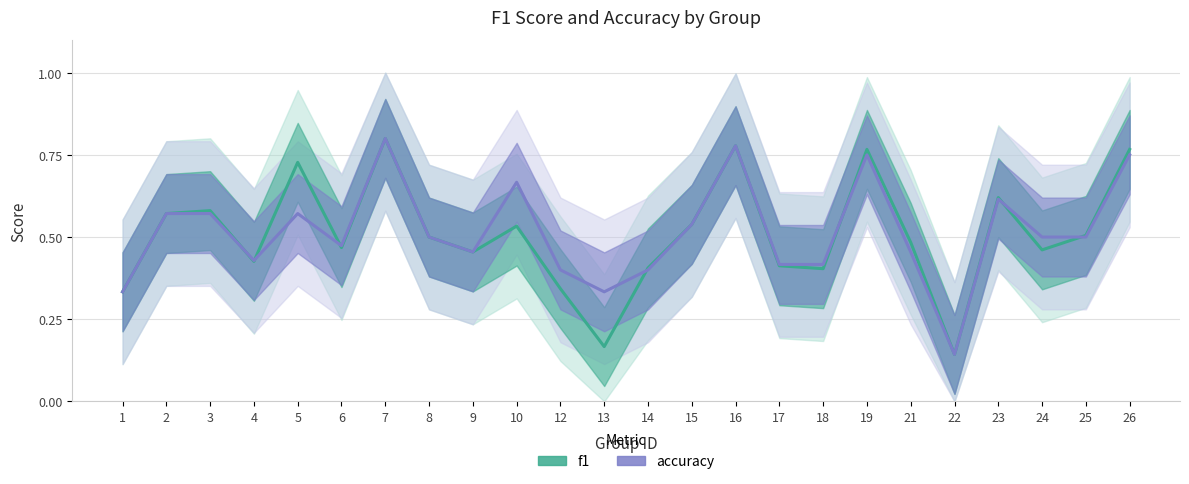

Is the value of f1 at 6 greater than the value of accuracy at 7?

No